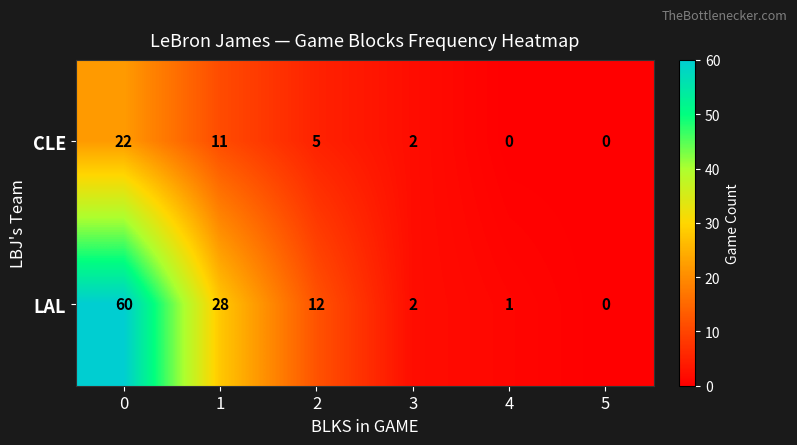

Reading right to left, extract all data points from this chart.

CLE: 0	0	2	5	11	22
LAL: 0	1	2	12	28	60